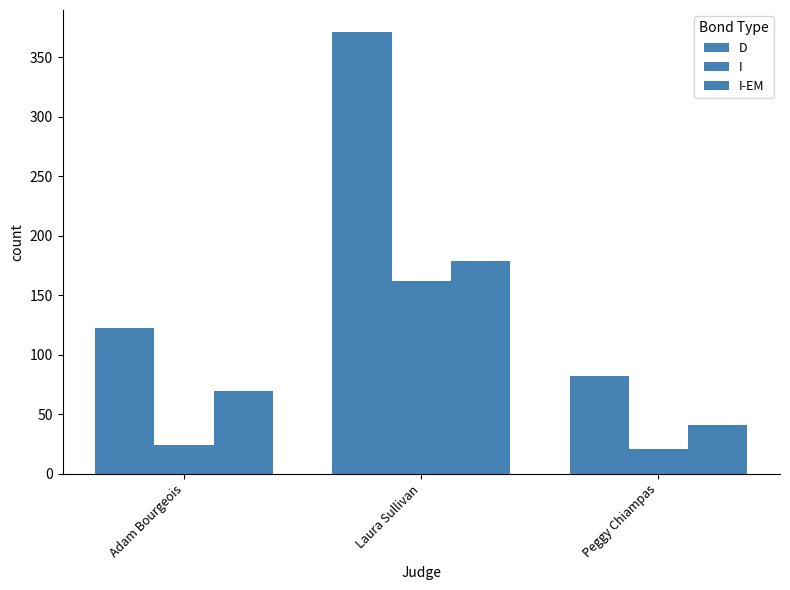

Does the chart contain stacked bars?

No